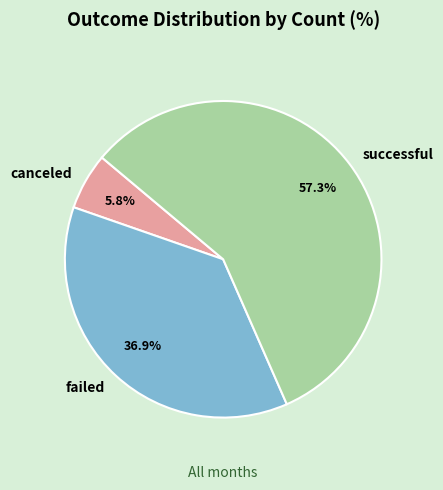

Which has a higher value, canceled or failed?

failed